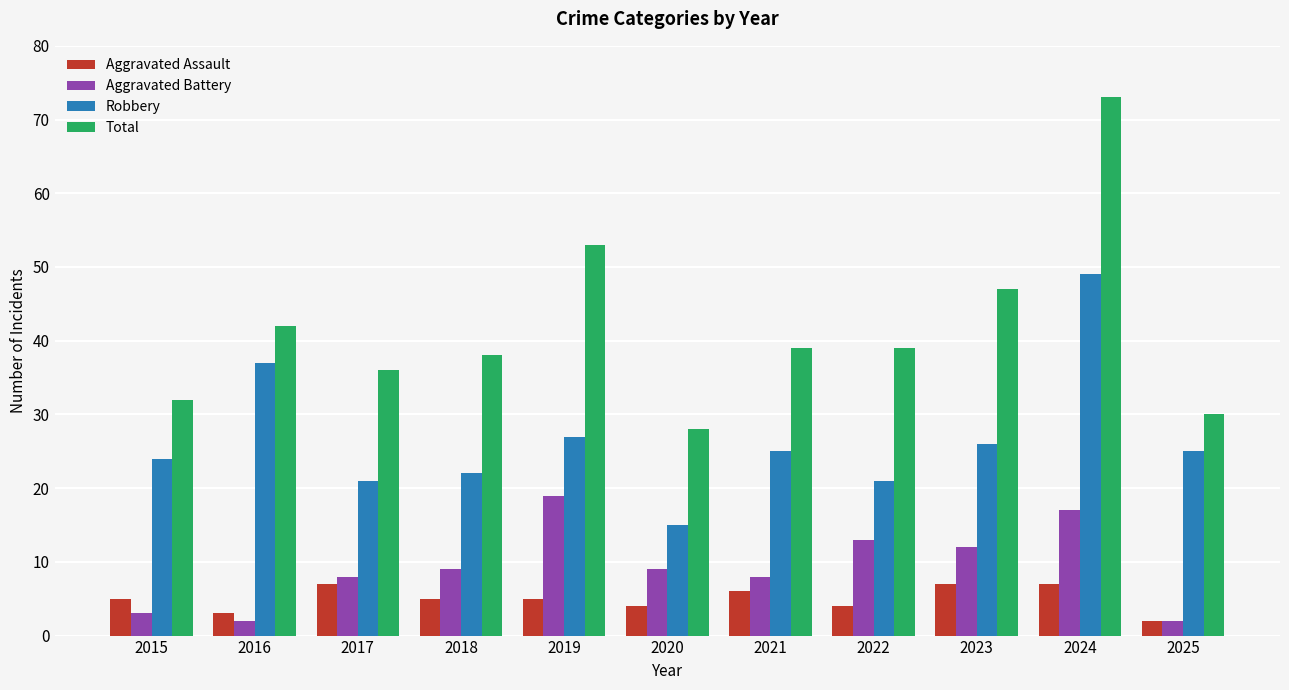

How many data points does each series have?

11